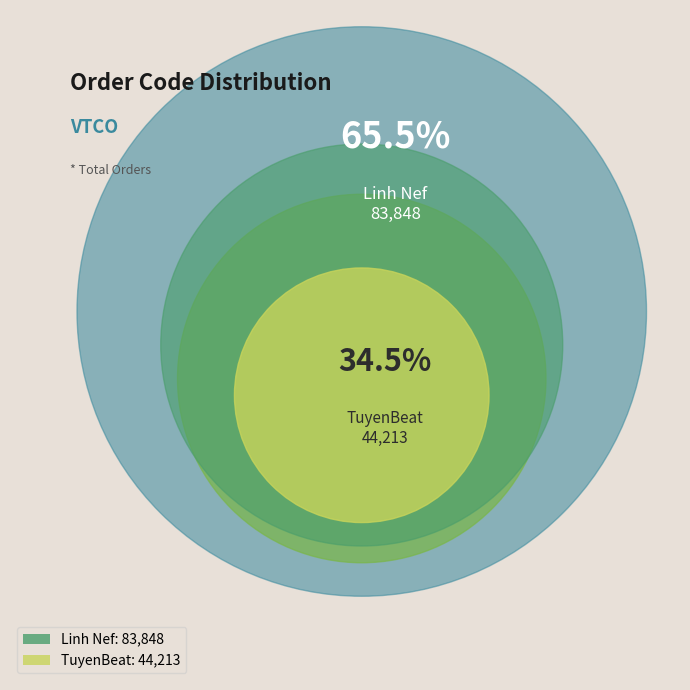

Is the sum of Linh Nef and TuyenBeat greater than half?

Yes